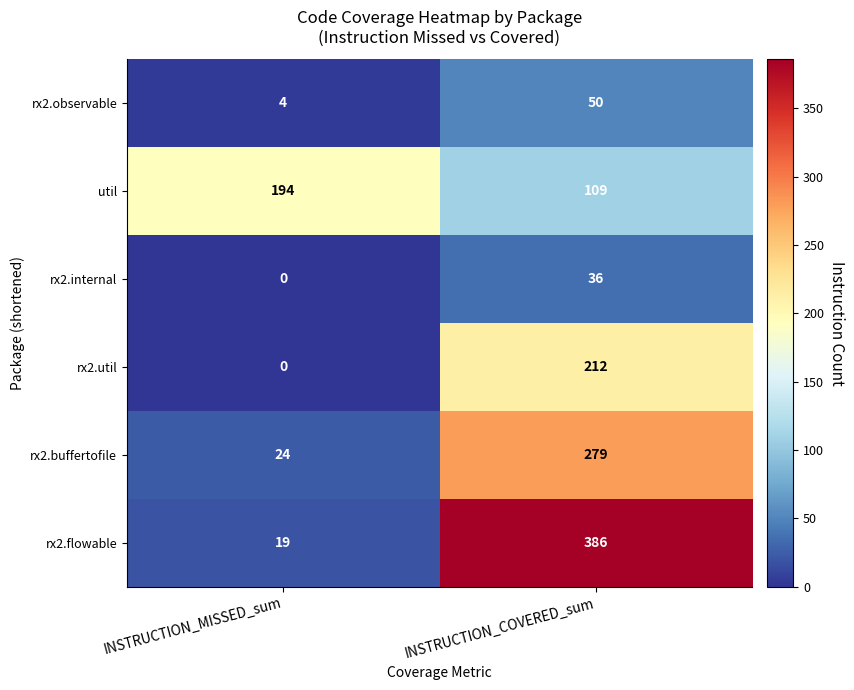

Which series has the widest spread of values?

rx2.flowable